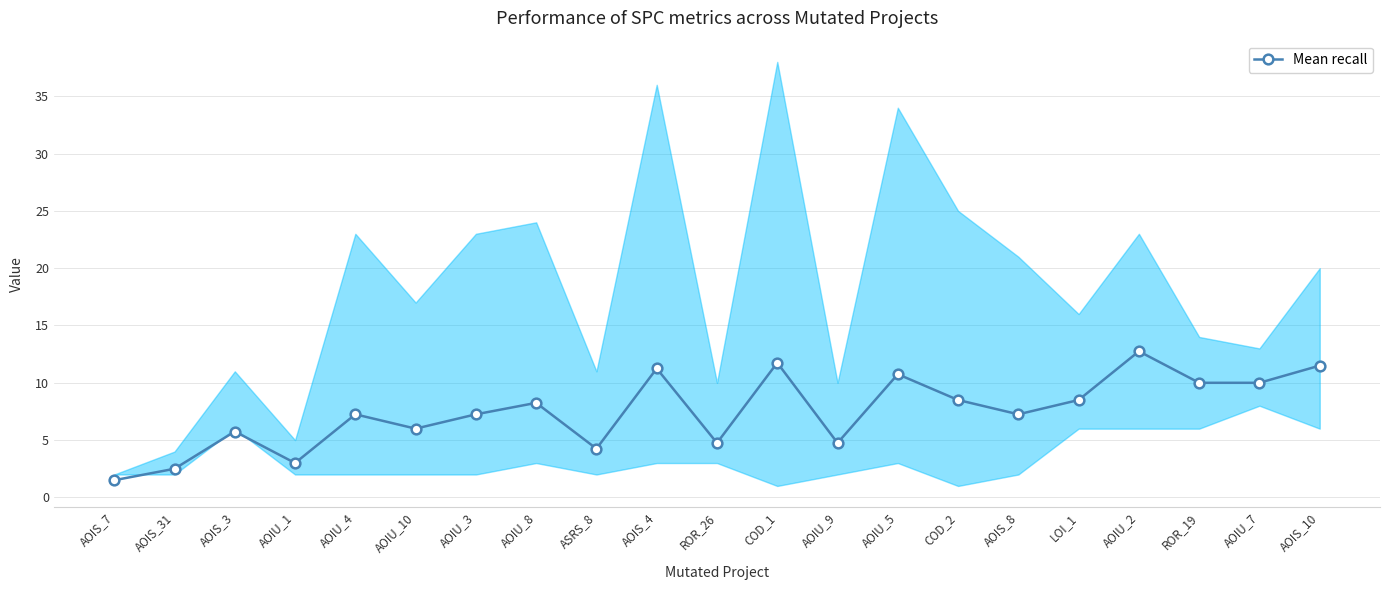

Where is the data nearest to the value 7?

AOIU_4